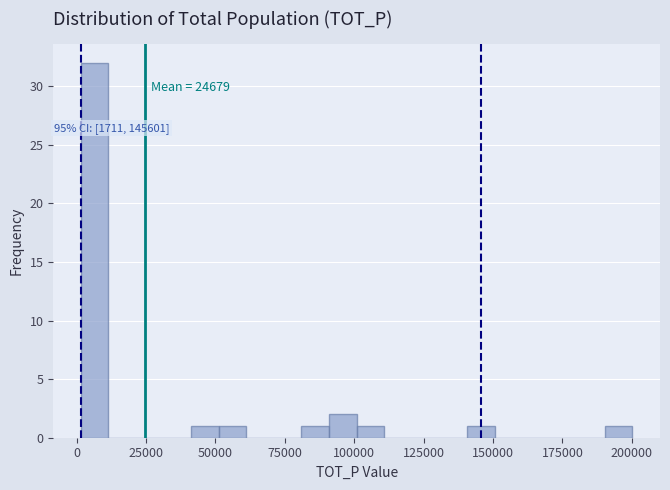

Read against the x-axis, roughly where is the centre of the tallest bar?

5000